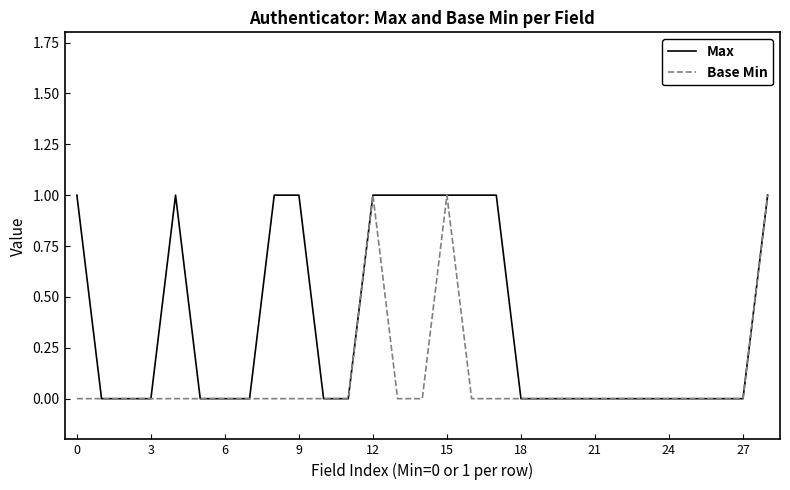

Which category has the highest value in the Base Min series?

12